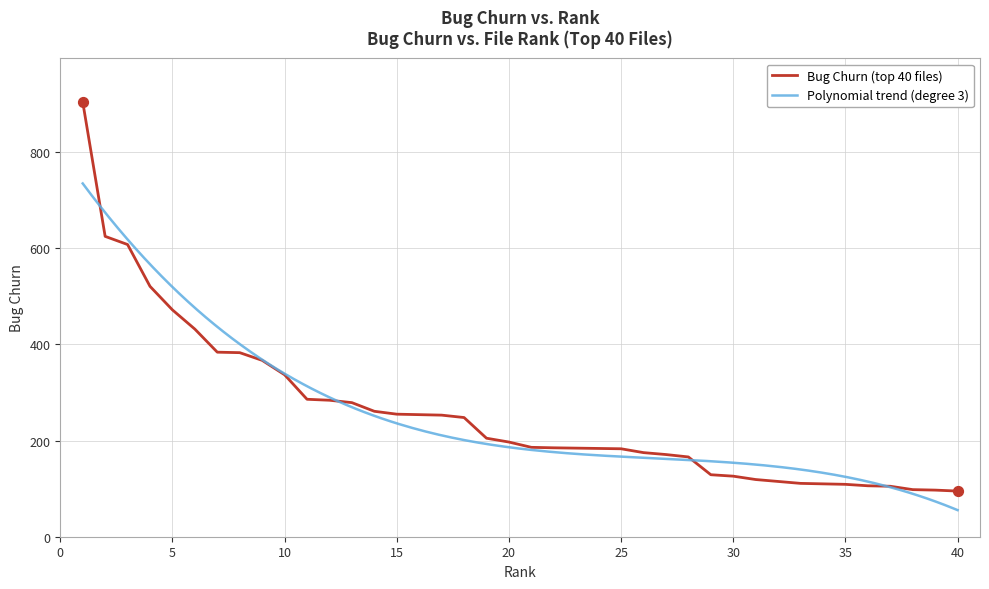

What is the change in value from 10 to 30?

-224